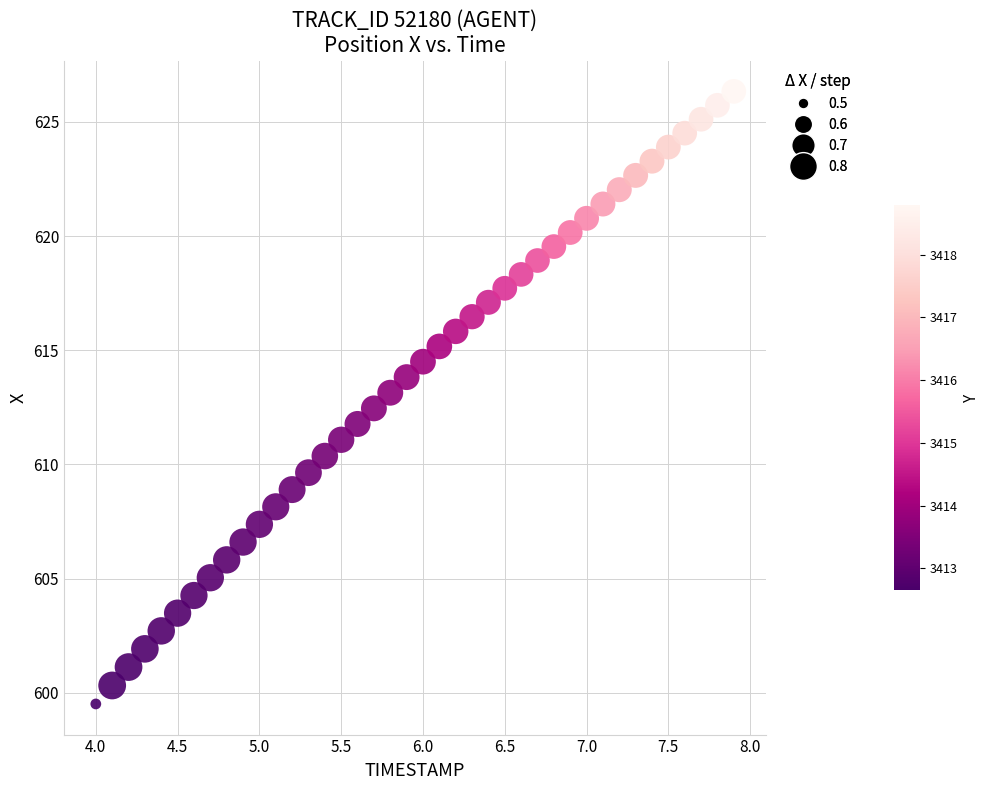

What is the range of X values (max minus min)?

3.9